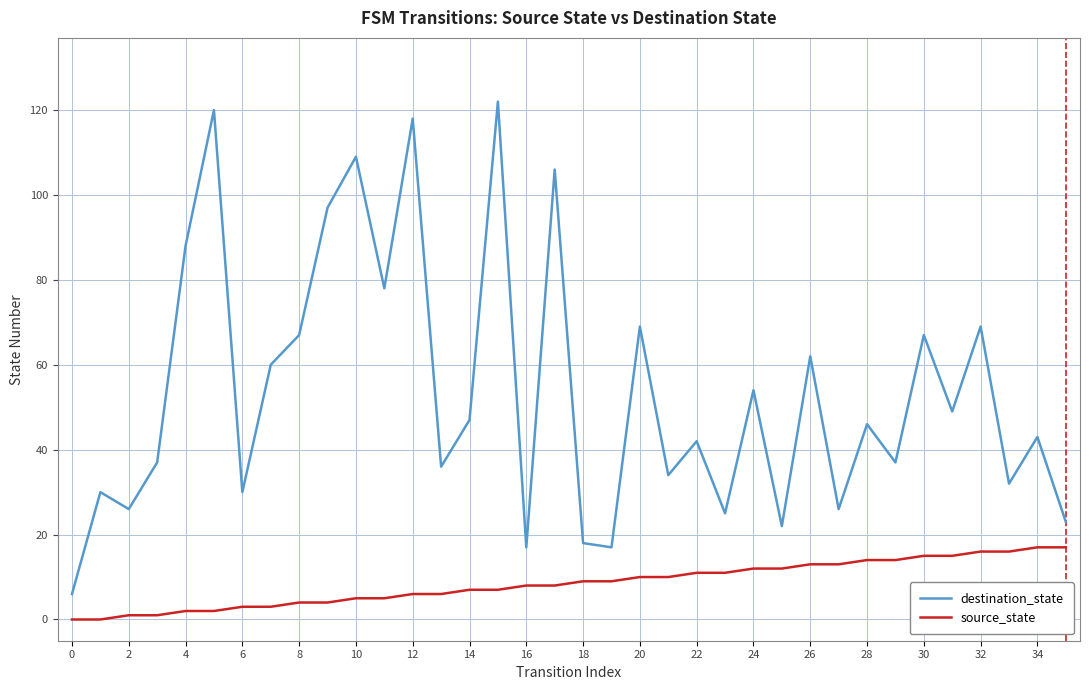

Which series has the largest total across all categories?

destination_state